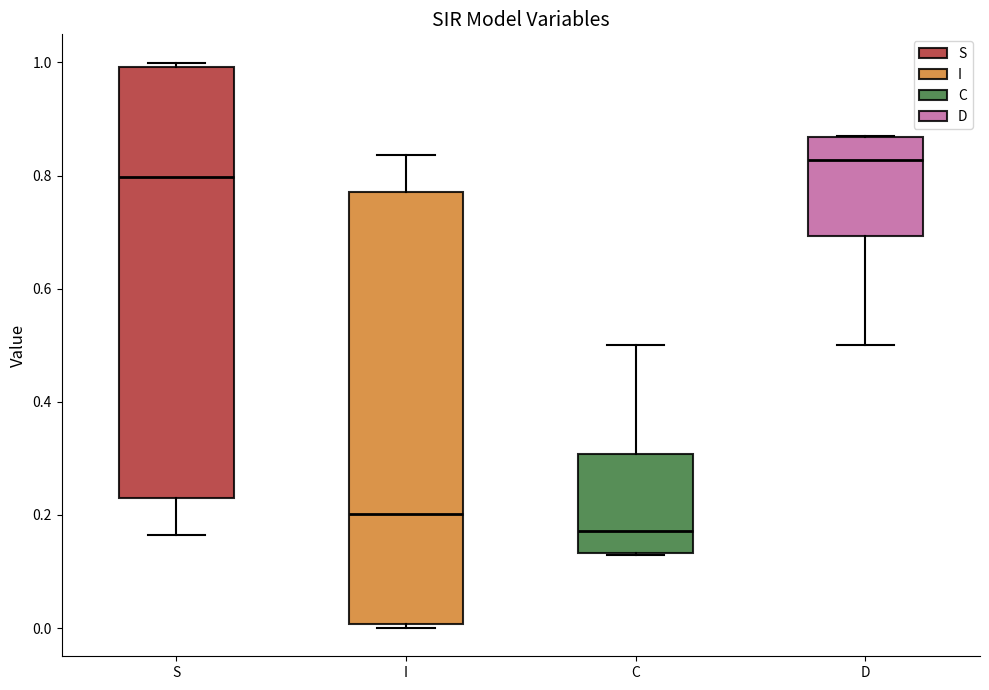

Where is the upper edge of the box for D on the y-axis? The values are not printed on the chart, so give them approximately, as read against the axis.

0.86